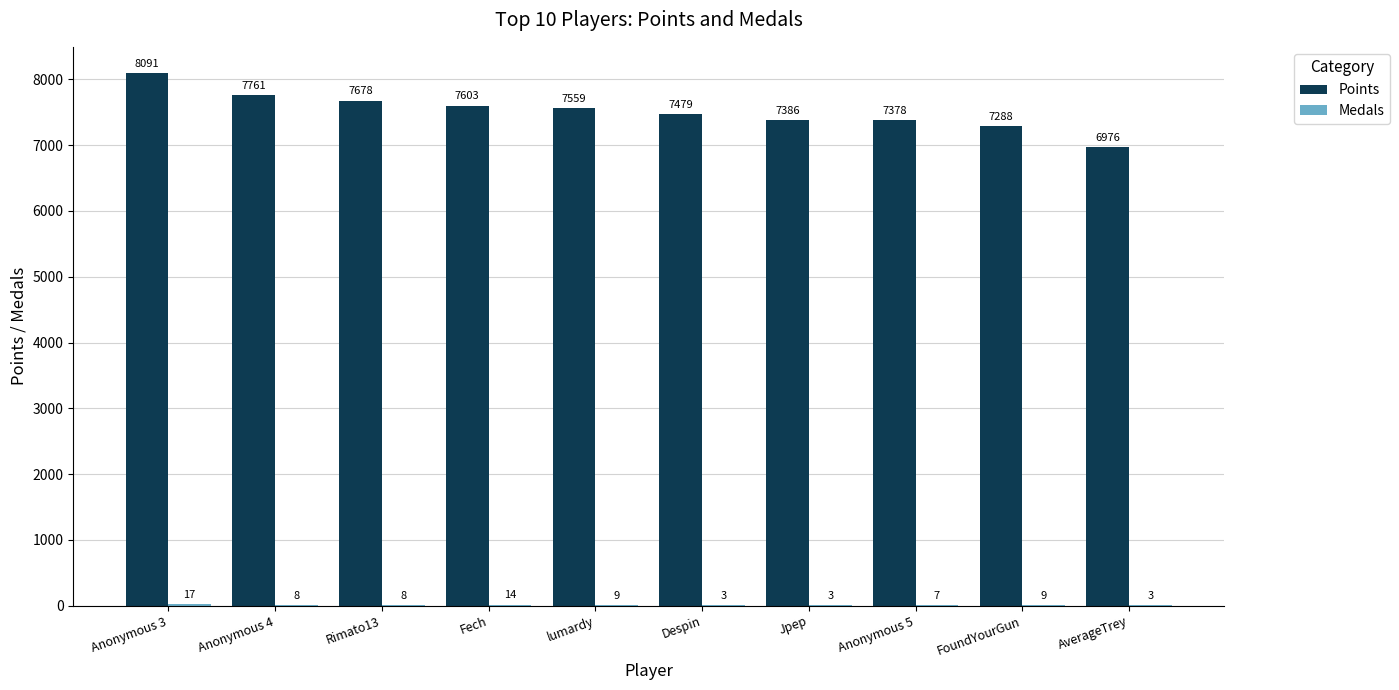

What is the sum of all Points values?

75199